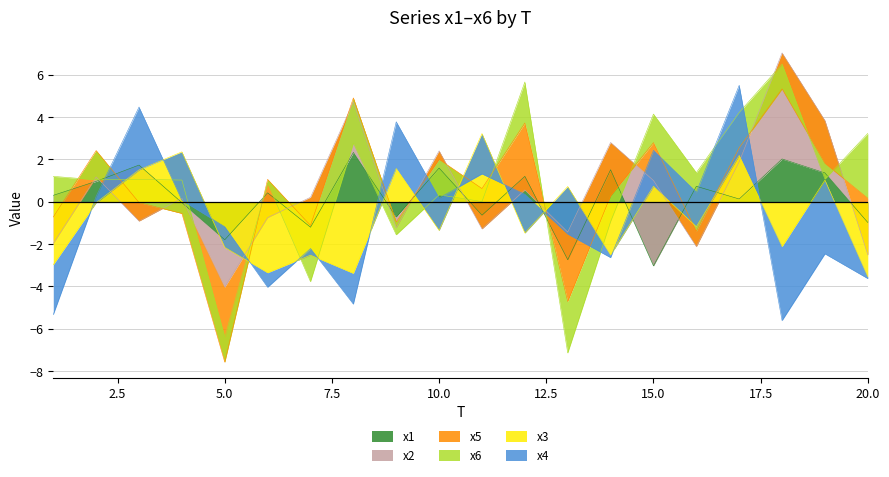

True or false: x3 and x1 intersect in this chart.

True